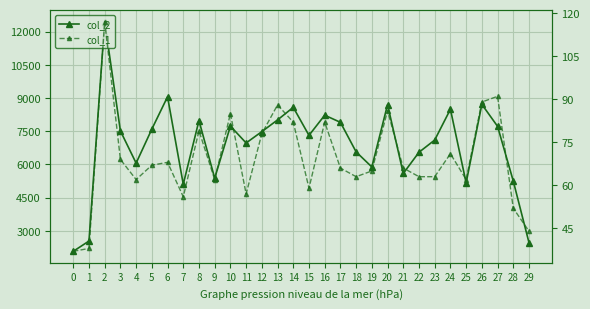

In col_2, how many points are higher than both neighbors (excluding endpoints)?

9